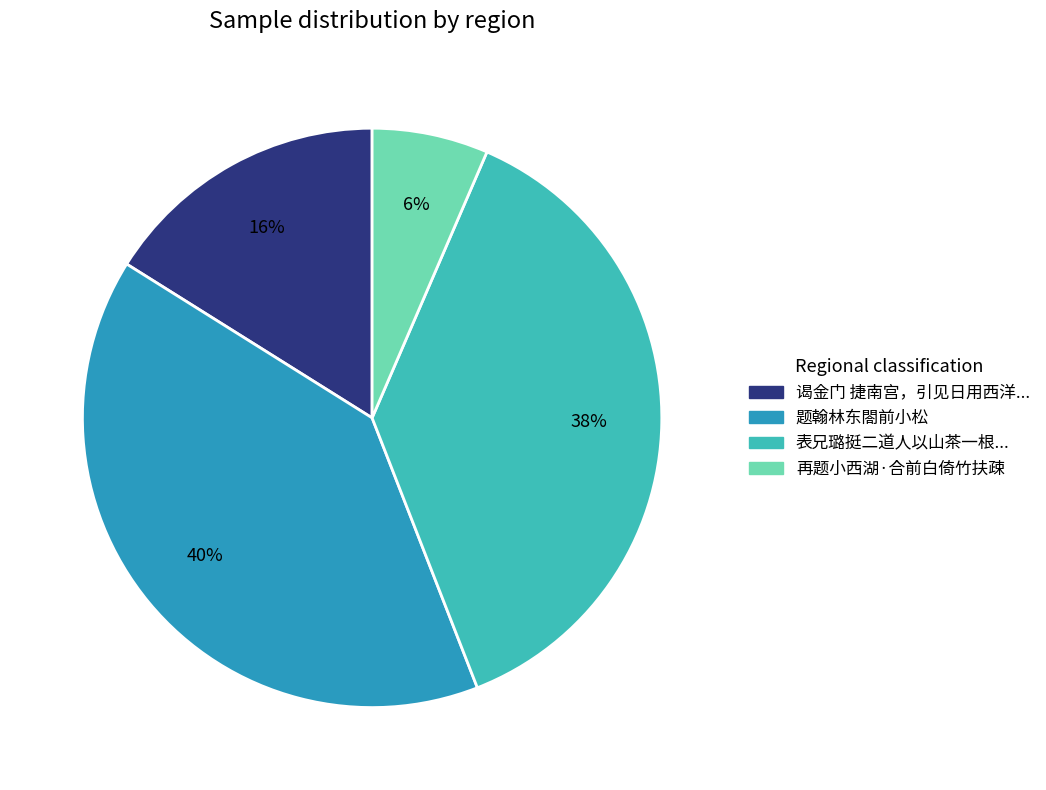

Which slice is the smallest?

再题小西湖·合前白倚竹扶疎